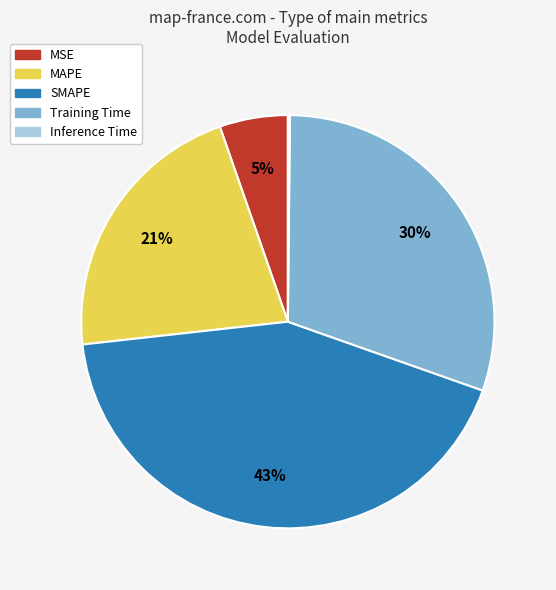

Does any single category account for the majority?

No